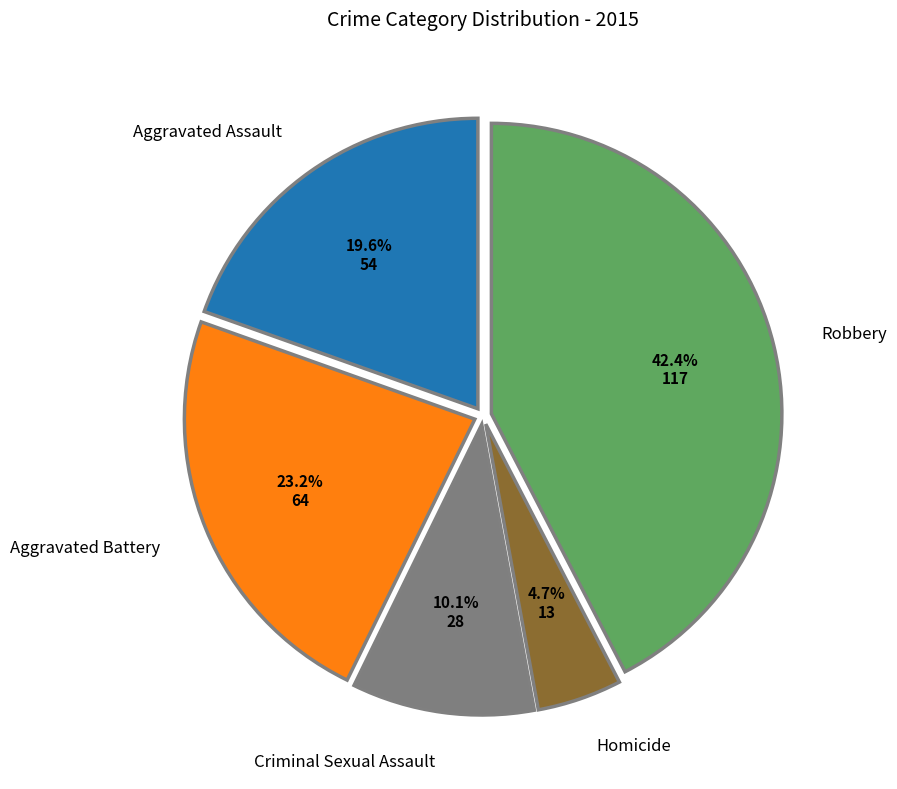

Is there any slice that represents more than half of the pie?

No